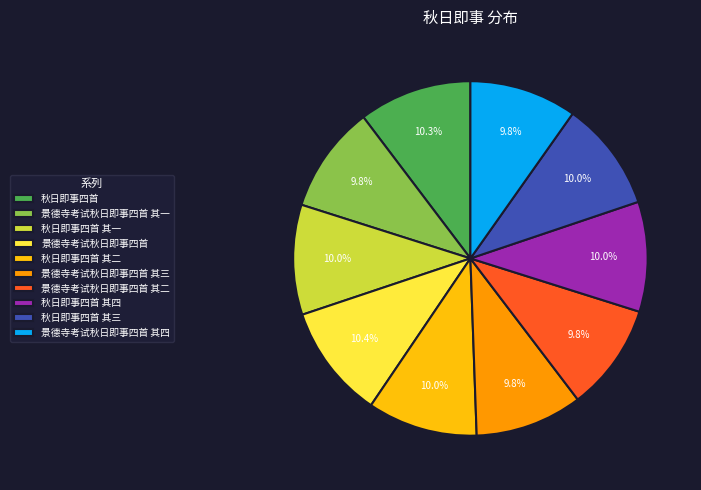

Is the sum of 秋日即事四首 其三 and 景德寺考试秋日即事四首 其二 greater than half?

No